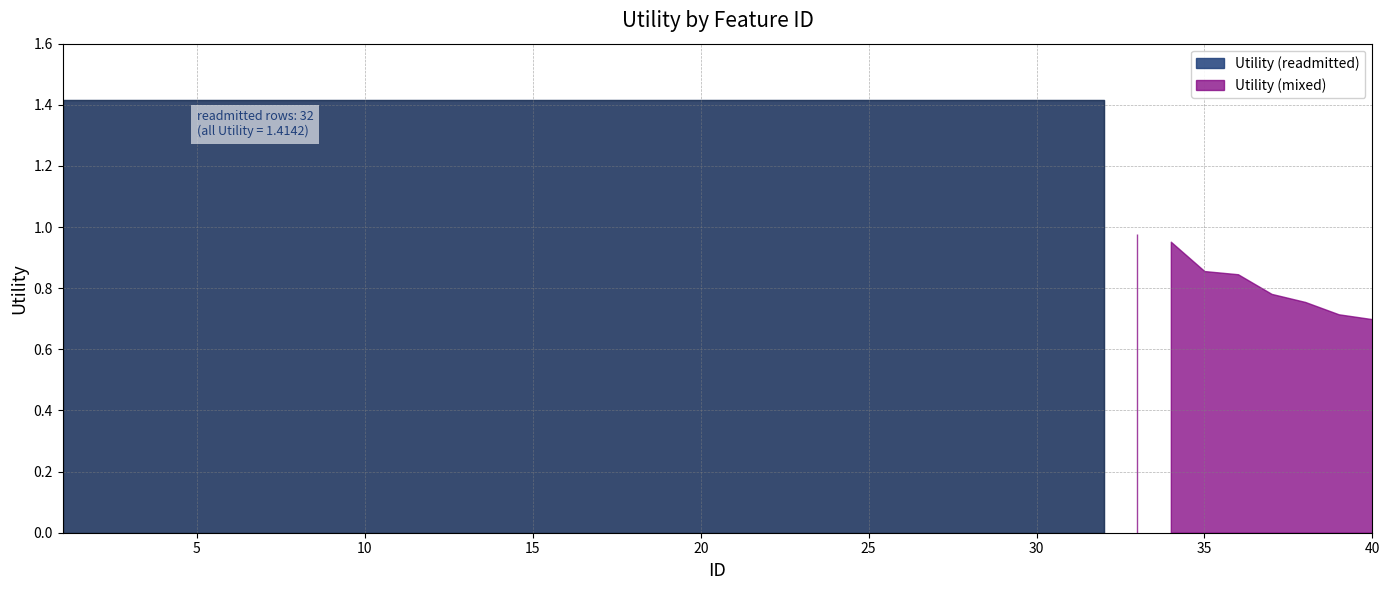

What is the value of the 39th point from the left?

0.7